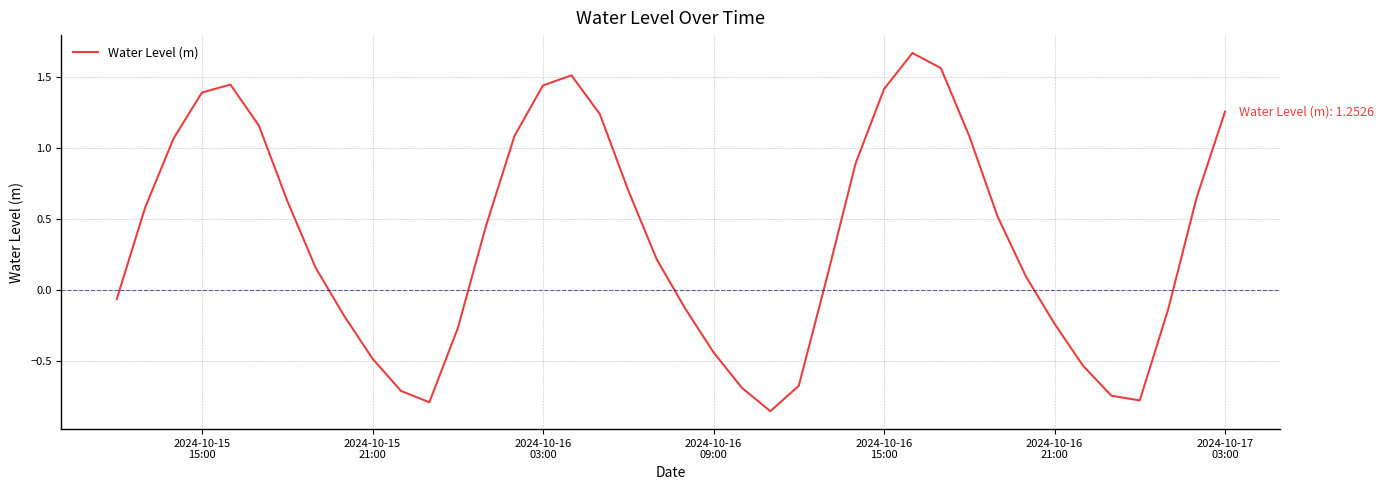

What is the difference between the maximum and minimum values?

2.5